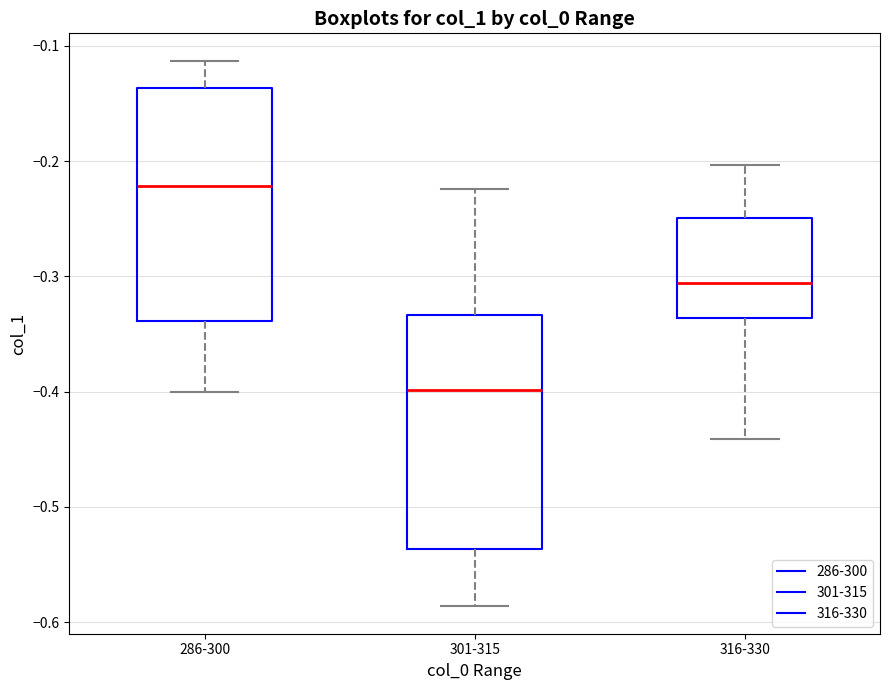

Reading left to right, transcribe this box plot: for each box, give where its median line is, the range the box spans, and where its two whiskers end, as read against the y-axis. The values are not printed on the chart, so give them approximately, as read against the axis.

286-300: median -0.22, box -0.34 to -0.14, whiskers -0.40 to -0.11
301-315: median -0.40, box -0.54 to -0.33, whiskers -0.59 to -0.22
316-330: median -0.31, box -0.34 to -0.25, whiskers -0.44 to -0.20